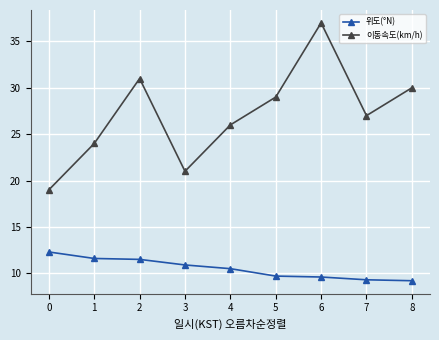

What is the difference between the 이동속도(km/h) values at 2 and 5?

2.0